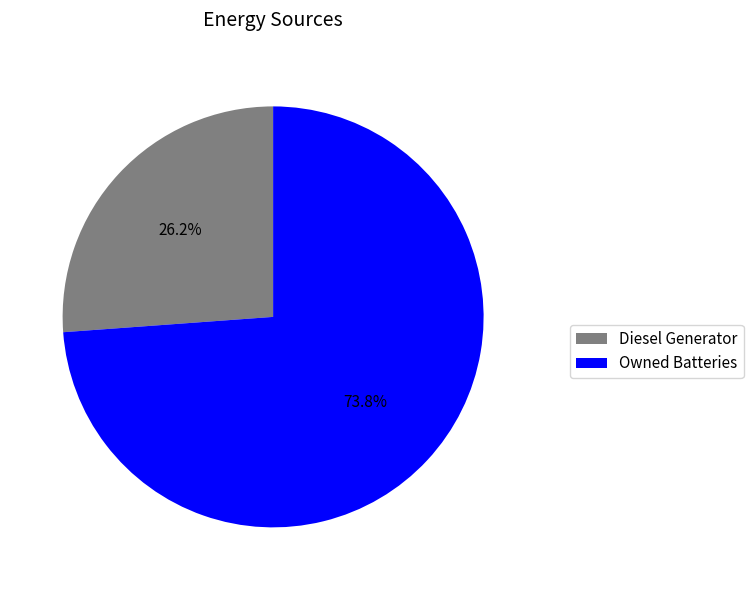

What percentage is NOT represented by Owned Batteries?

26.2%